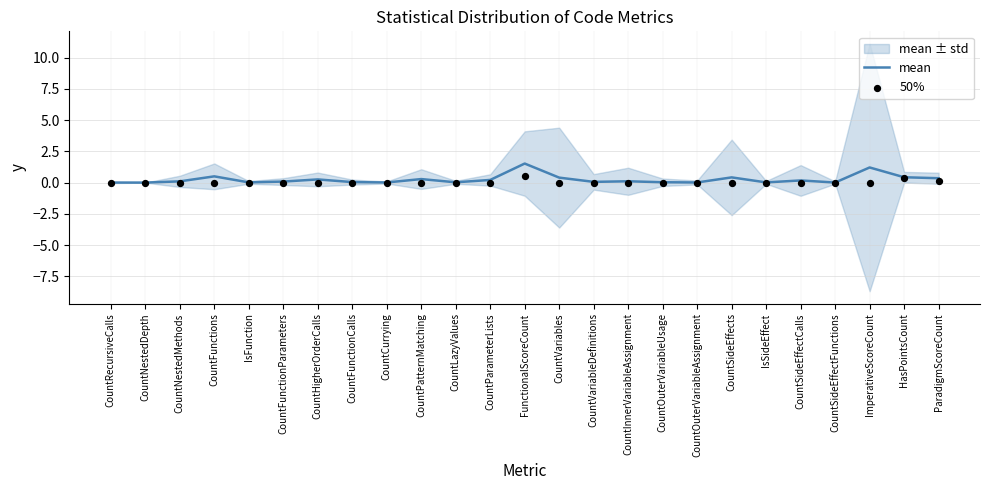

Is it true that mean equals 0.0 at CountCurrying?

True